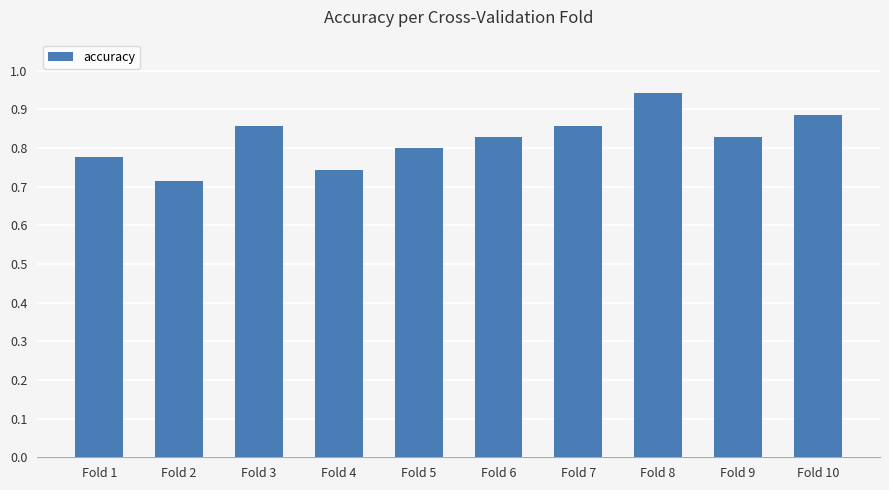

True or false: the data shows 1.5 at Fold 3.

False